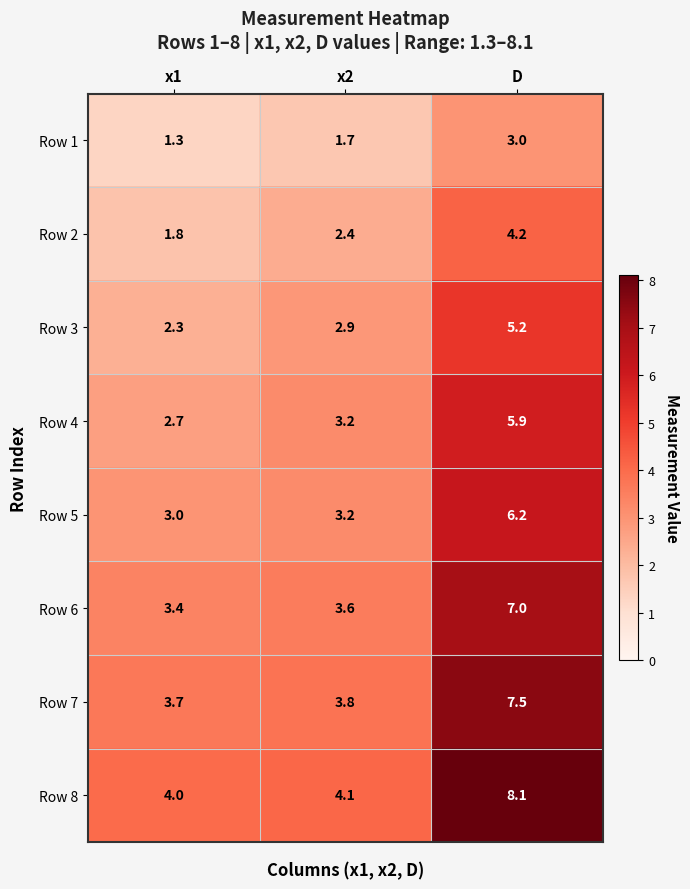

Between x2 and D, which series saw the biggest shift?

Row 8